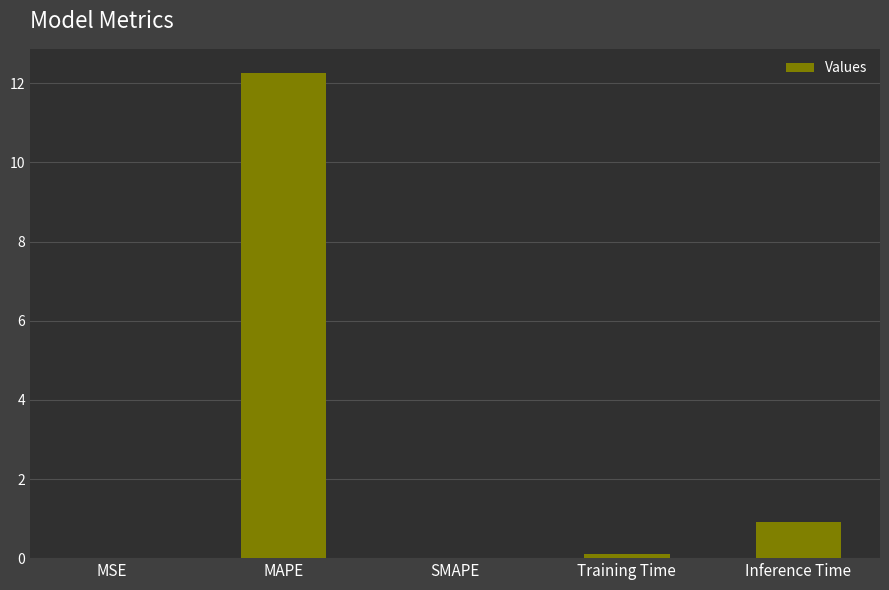

At which category does the chart reach its peak across all series?

MAPE